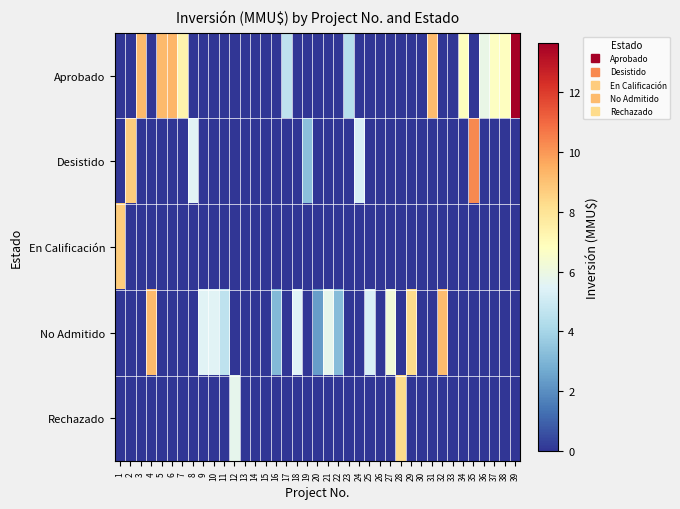

Which series has the largest range (max minus min)?

Aprobado